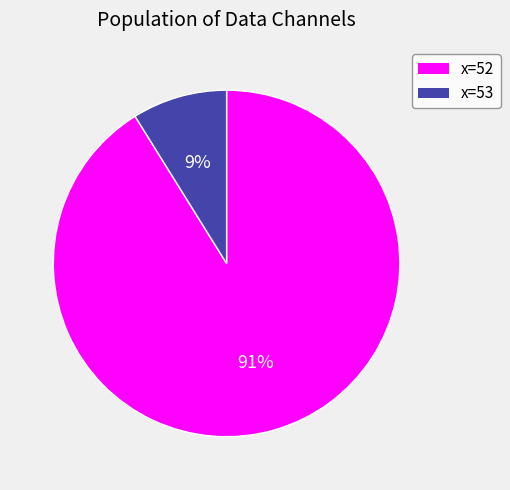

The x=52 slice represents 91% of the pie. True or false?

True